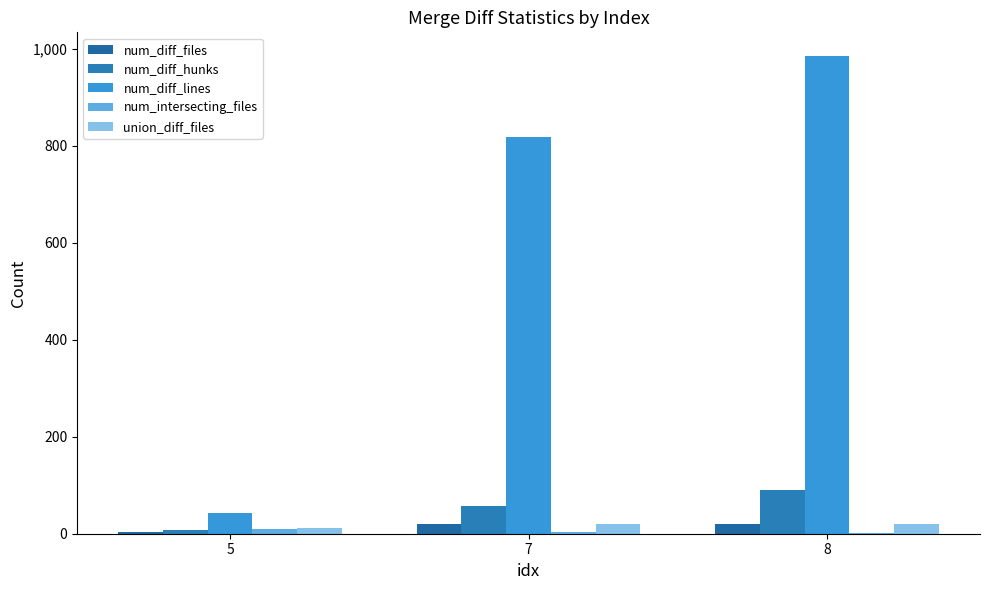

Is the value of union_diff_files at 8 greater than the value of num_diff_hunks at 5?

Yes